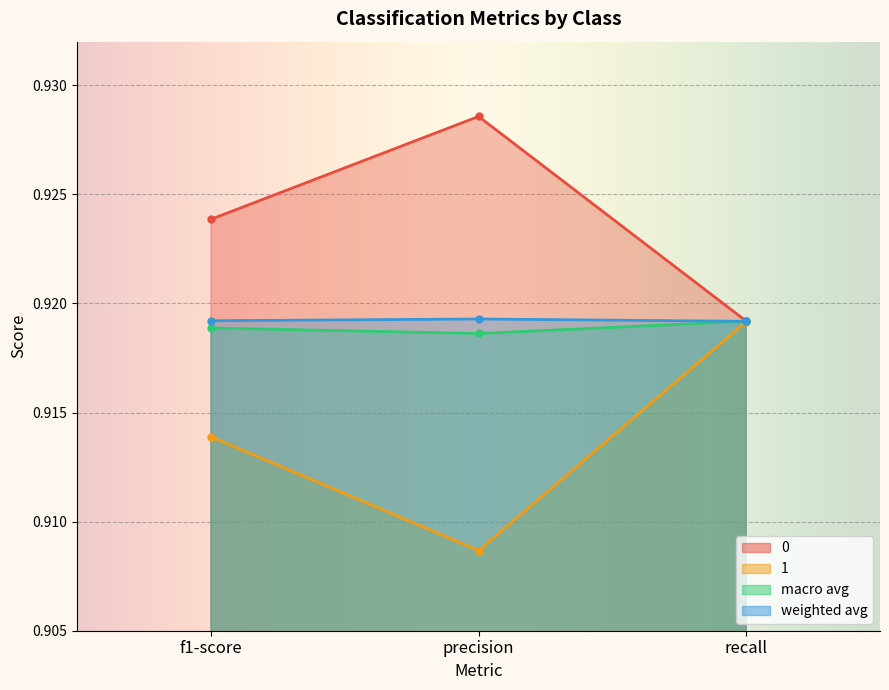

Where is macro avg nearest to the value 0?

precision